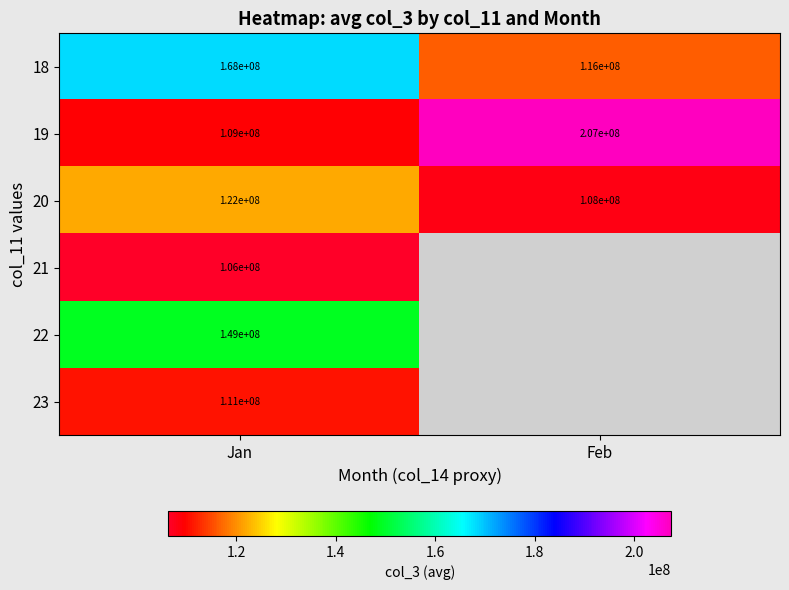

What is the approximate value of 19 at Feb, to the nearest 10?

207000000